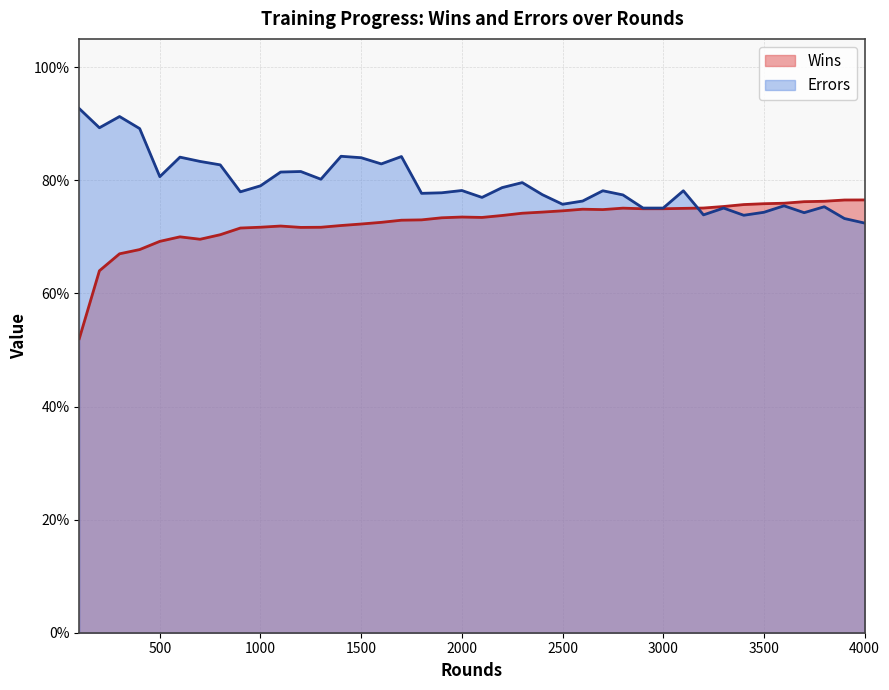

After their last crossing, which series has the higher values: Wins or Errors?

Wins